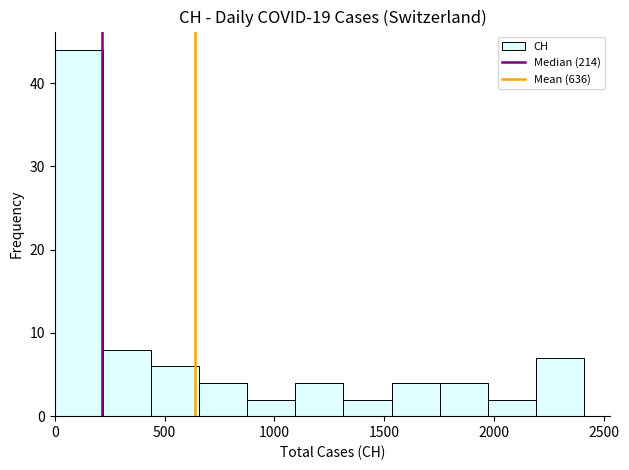

Reading left to right, transcribe this chart: for each bar, give the range it covers on the x-axis and its height. Neither the bar edges nor the heights are printed on the chart, so give them approximately, as read against the axes.

0 to 200: 44
200 to 450: 8
450 to 650: 6
650 to 900: 4
900 to 1100: 2
1100 to 1300: 4
1300 to 1550: 2
1550 to 1750: 4
1750 to 1950: 4
1950 to 2200: 2
2200 to 2400: 7